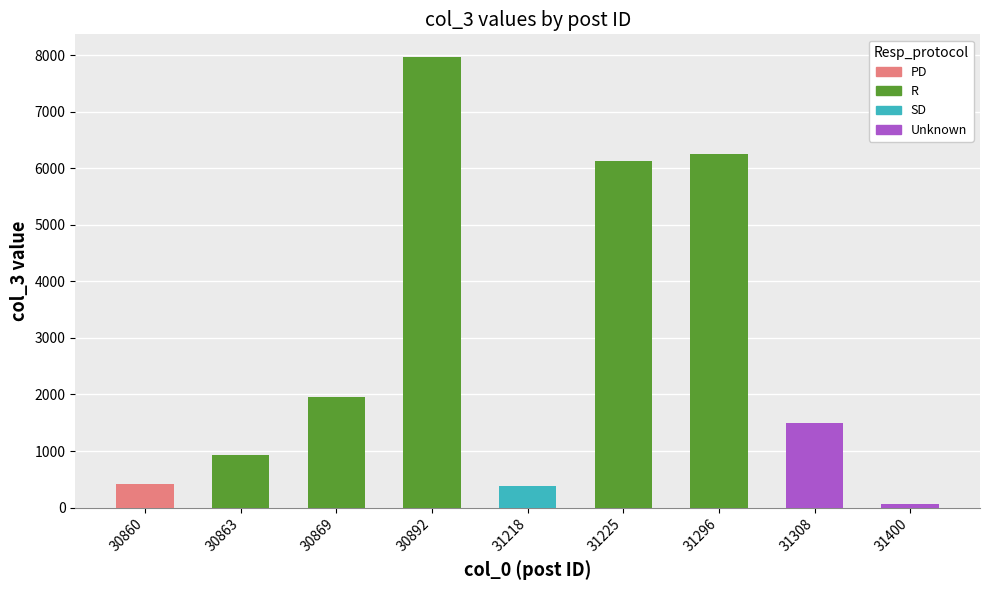

What is the average value?

2843